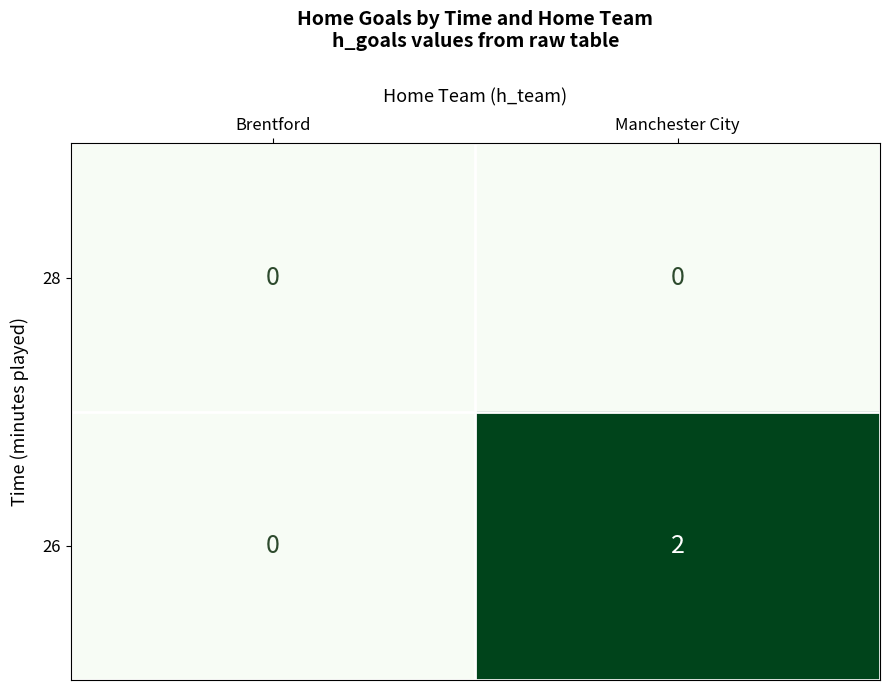

True or false: 28 has a value of 0 at Brentford.

True